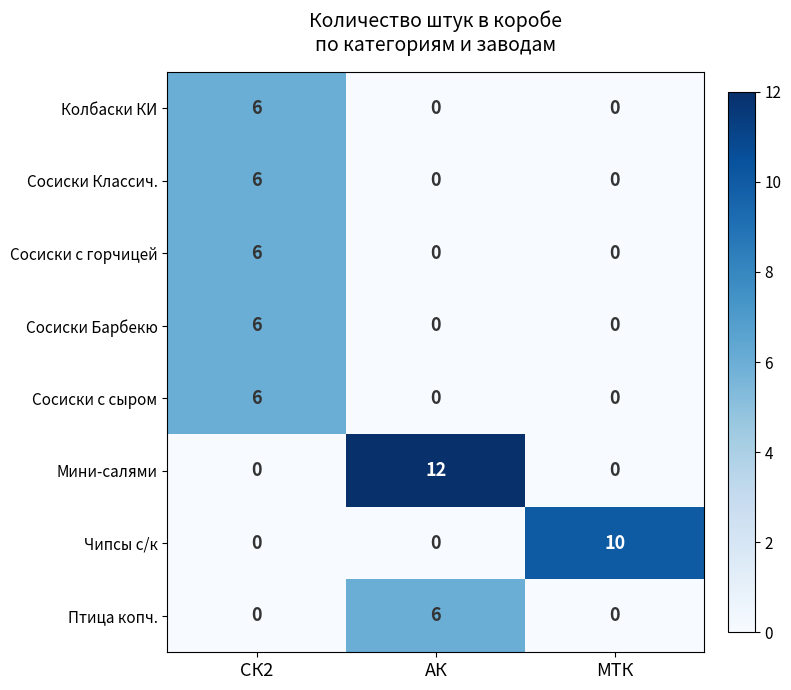

What is the sum of all Сосиски Классич. values?

6